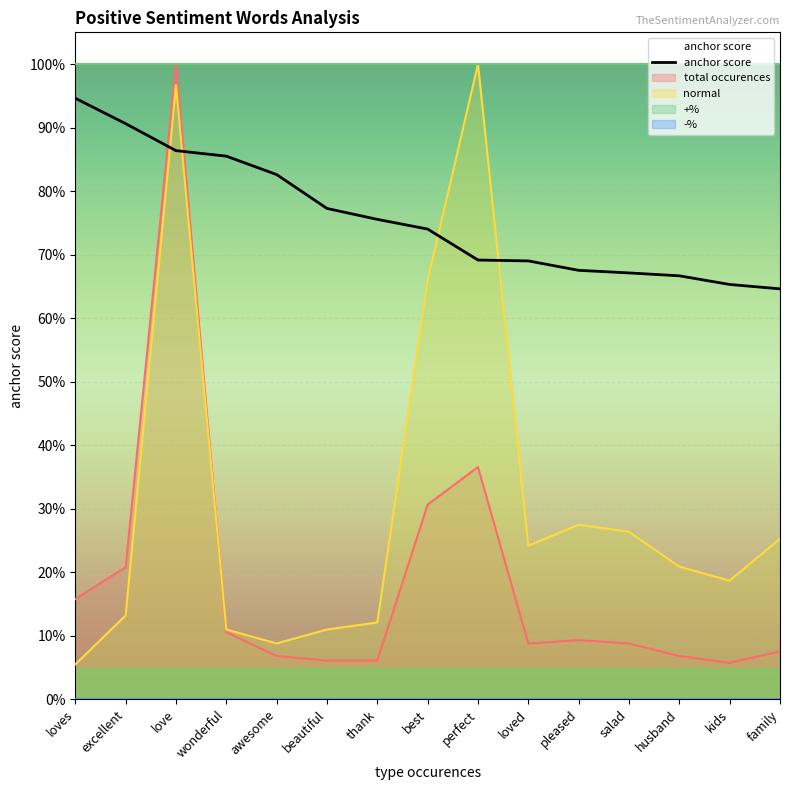

What is the approximate value of anchor score at wonderful?

0.9